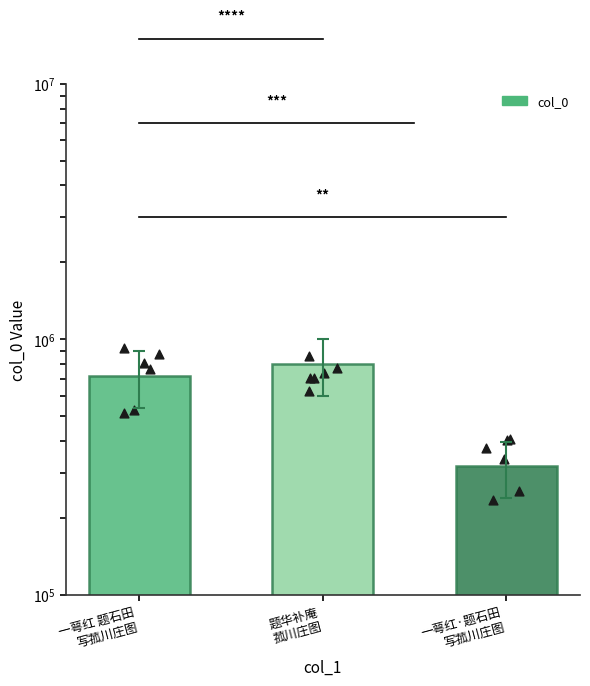

What is the change in value from 题华补庵
菰川庄图 to 一萼红·题石田
写菰川庄图?

-484935